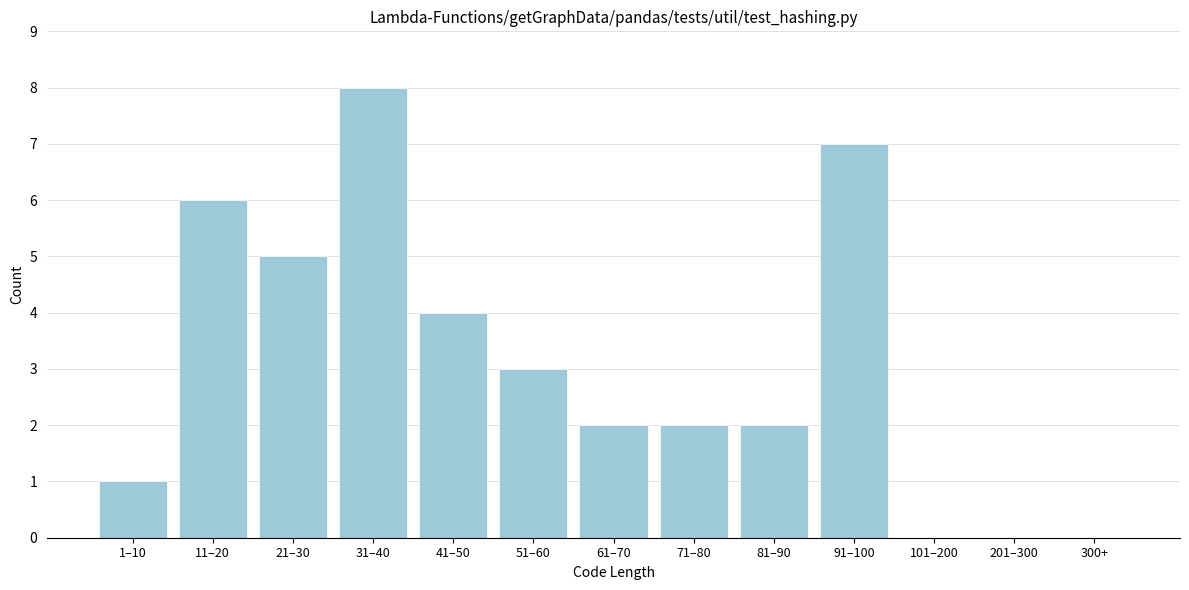

Reading left to right, list all the values displayed in this chart.

1–10=1	11–20=6	21–30=5	31–40=8	41–50=4	51–60=3	61–70=2	71–80=2	81–90=2	91–100=7	101–200=0	201–300=0	300+=0